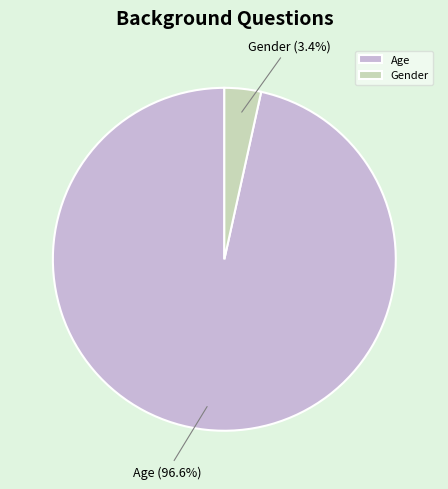

The Age slice represents 97% of the pie. True or false?

True